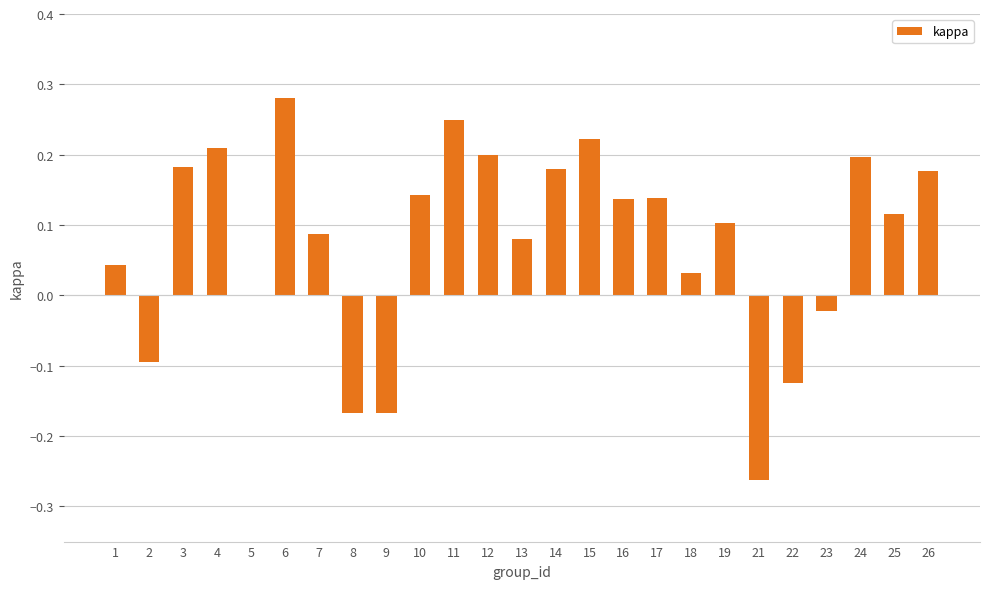

What is the change in value from 2 to 11?

+0.3